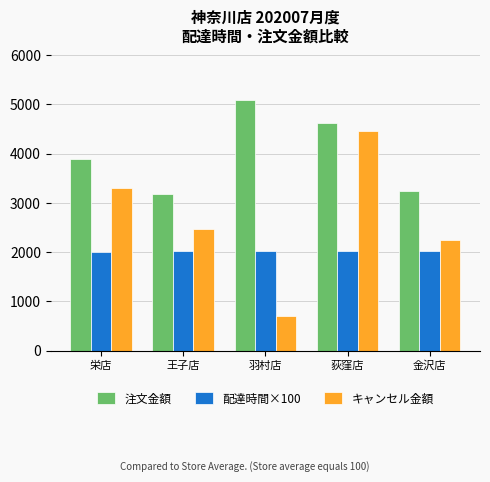

Which label corresponds to the largest value in the chart?

羽村店